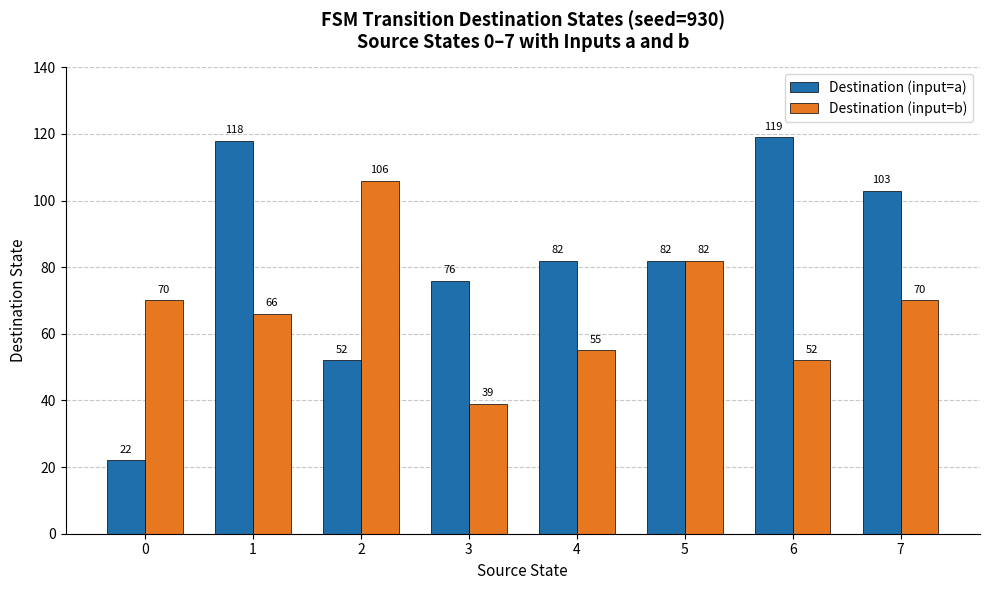

Where is Destination (input=a) nearest to the value 70?

3